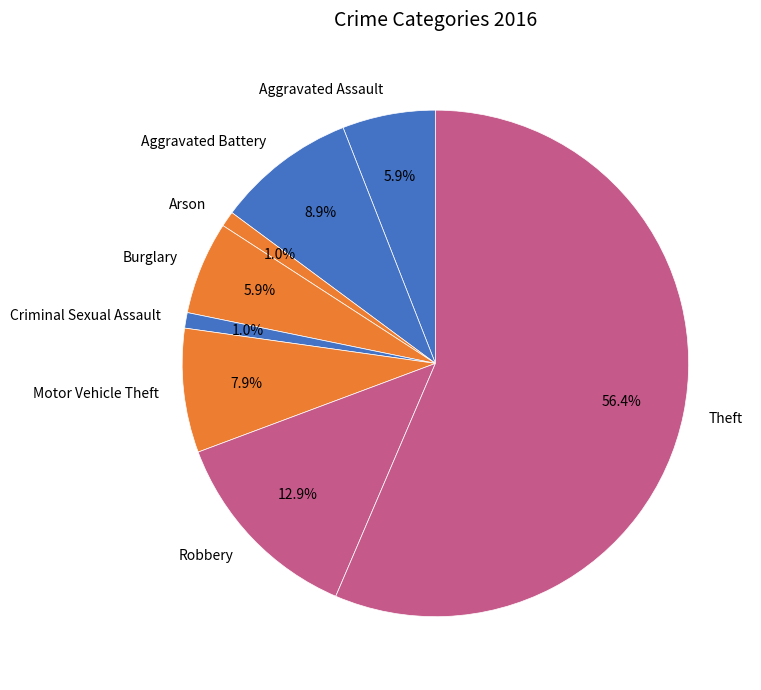

What percentage is NOT represented by Criminal Sexual Assault?

99.0%